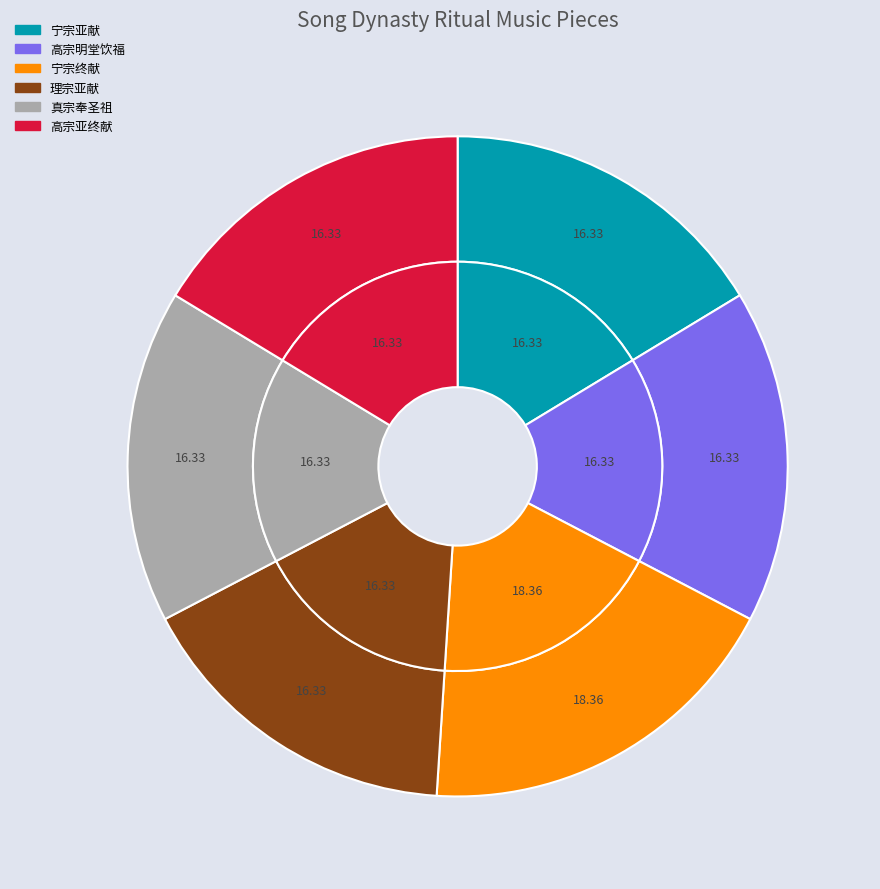

Approximately how many times larger is the value at 真宗奉圣祖玉清昭应宫十一首 其八 亚、终献用《冲安》。 compared to 宁宗郊前朝献景灵宫二十四首 亚献用《冲安》。?

1.0